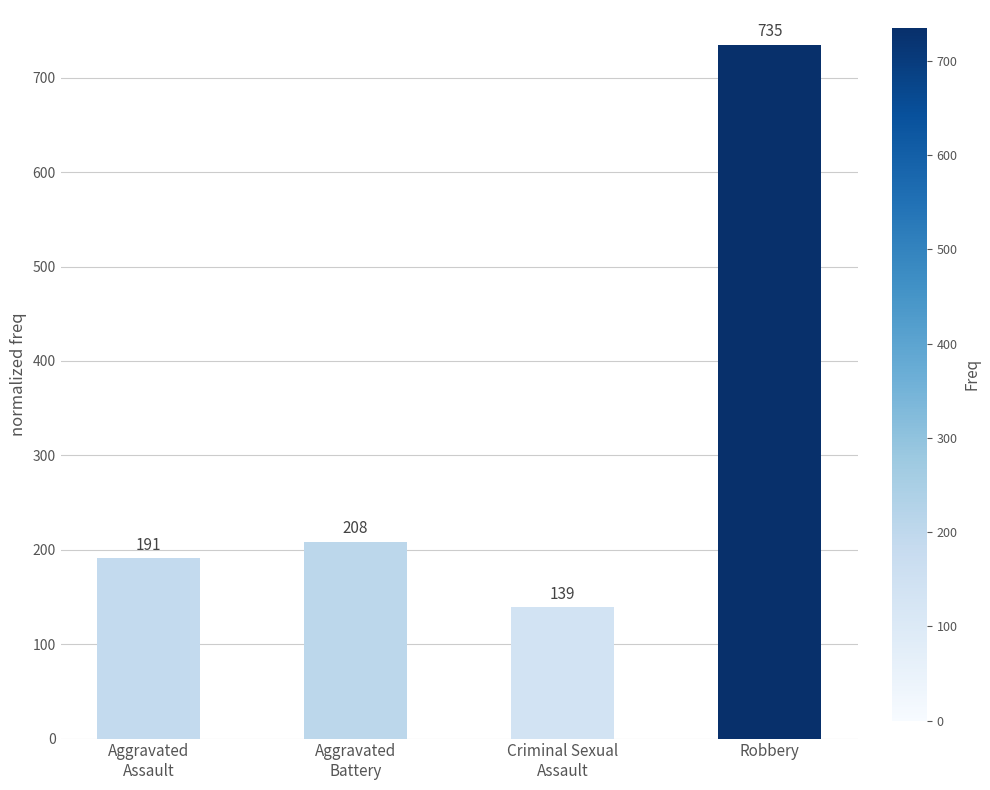

What is the difference between the maximum and minimum values?

596